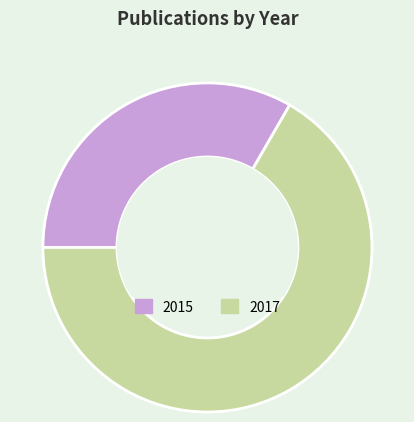

What is the largest slice in the pie chart?

2017